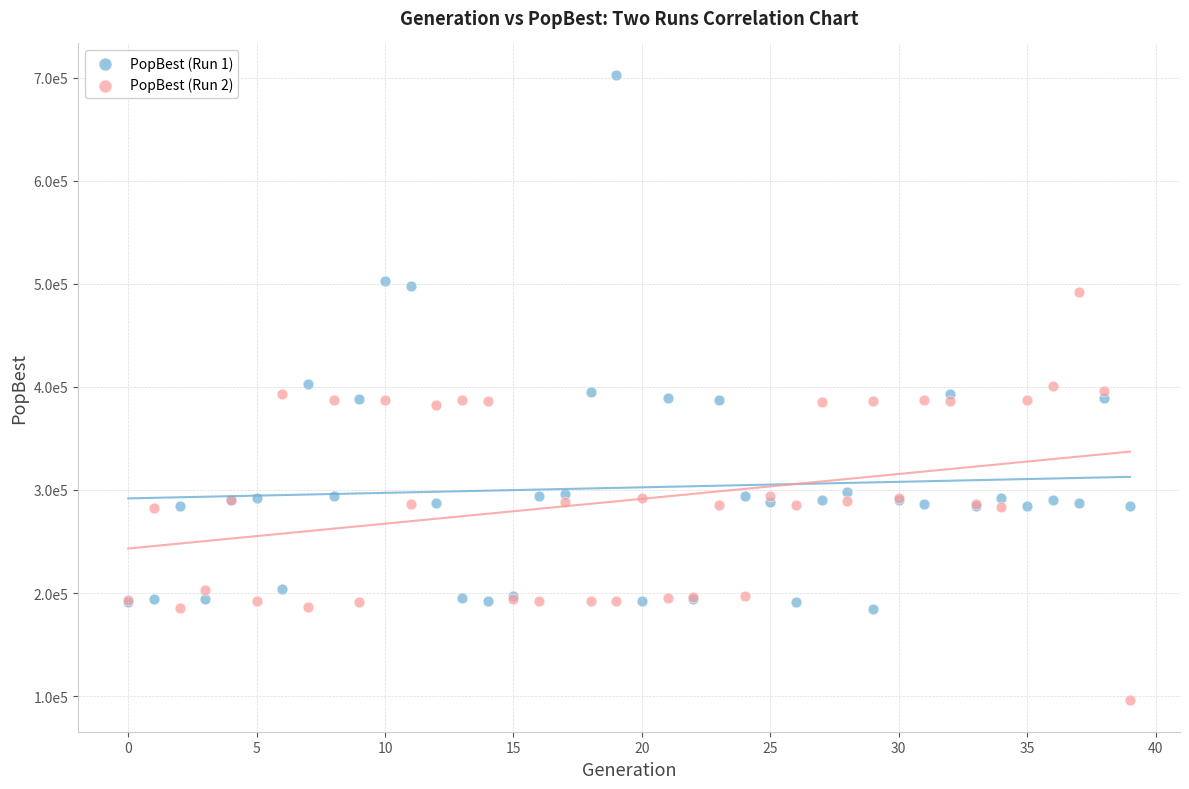

What are all the series names shown in the legend?

PopBest (Run 1), PopBest (Run 2)